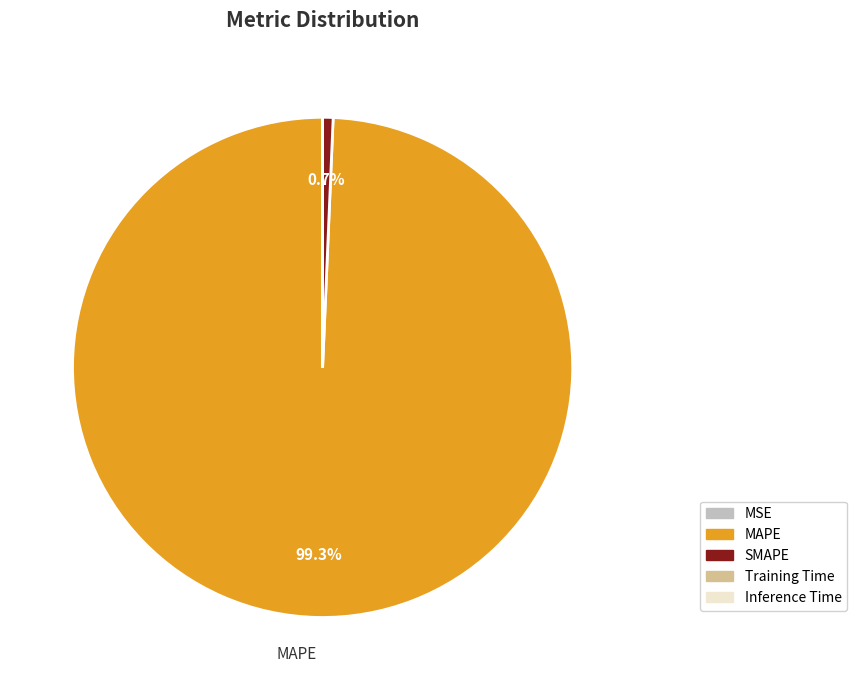

Is it true that SMAPE is 1% of the pie?

True